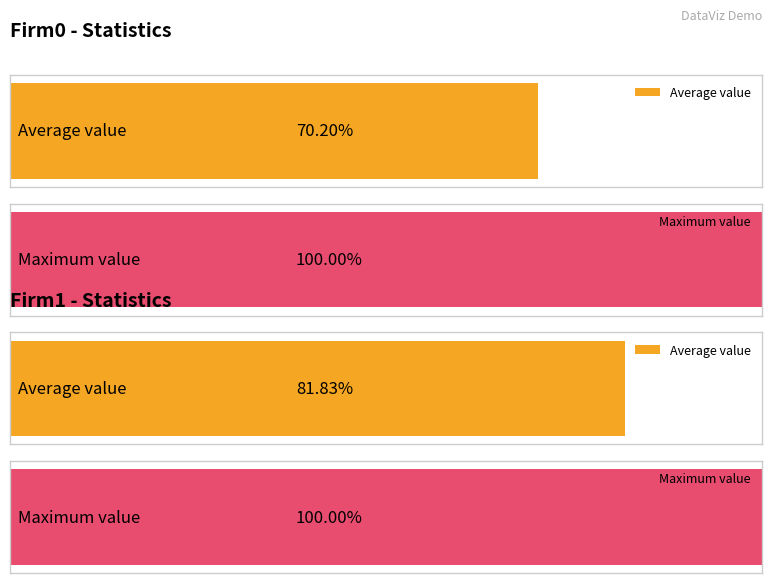

True or false: Firm1 has a value of 10 at 18.

False